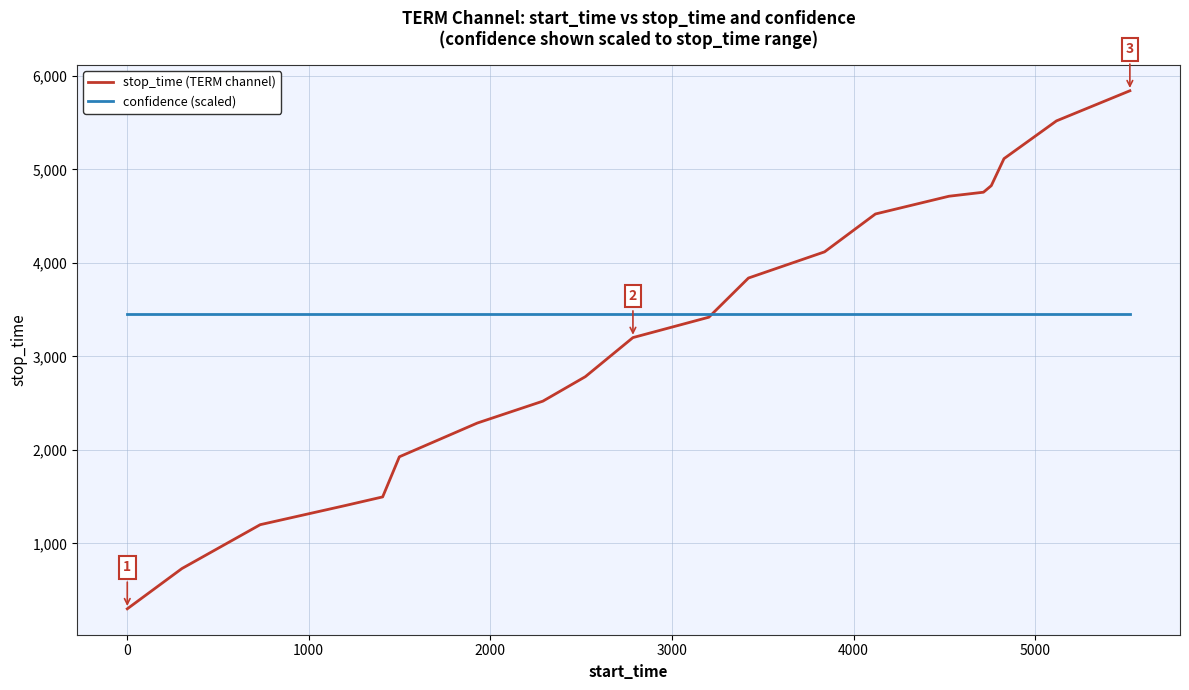

What is the maximum value shown in the chart?

5842.0